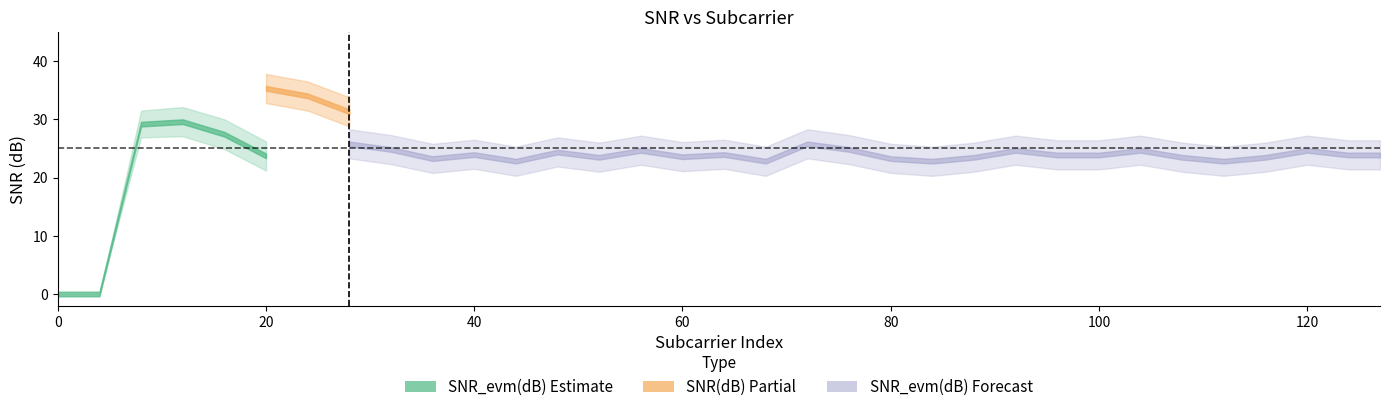

Which has a higher value, 127 or 116?

127